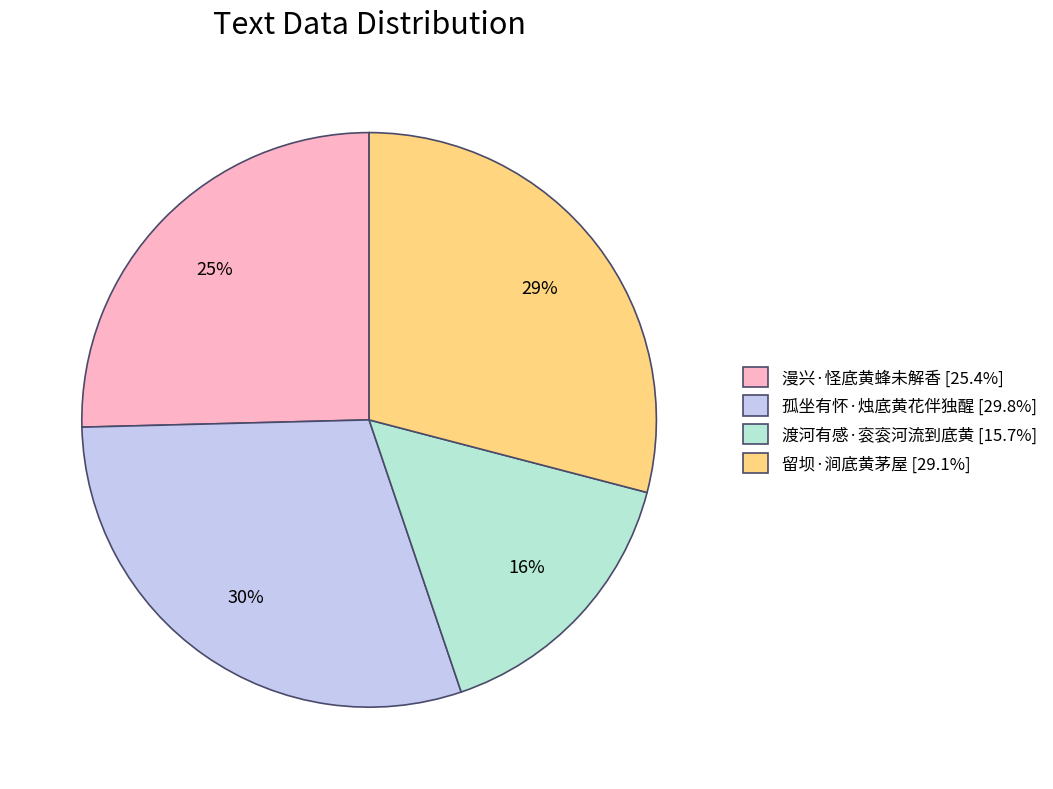

To the nearest percent, what is the average slice percentage?

25%